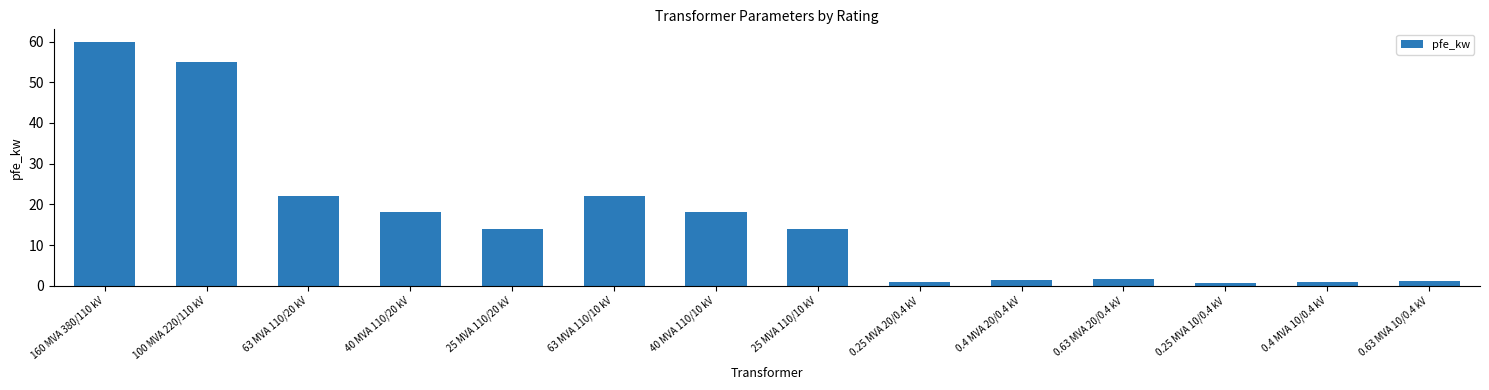

What is the label of the 3rd bar from the left?

63 MVA 110/20 kV